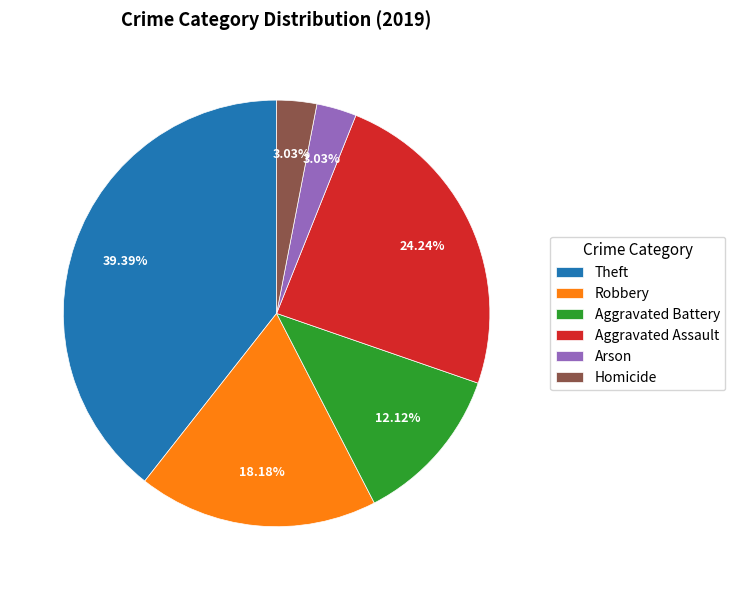

The Arson slice represents 3% of the pie. True or false?

True